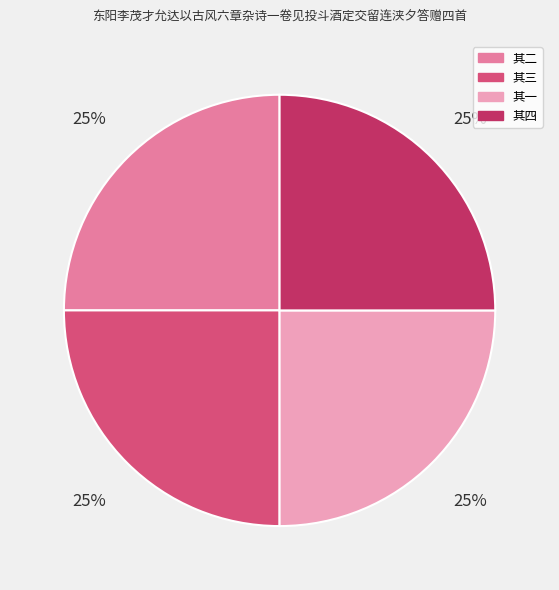

Count the number of slices in the pie.

4